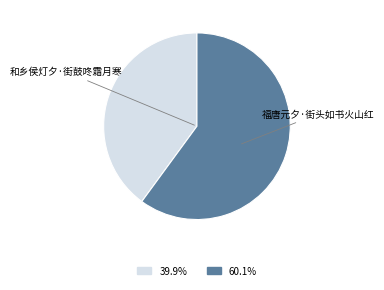

Does any single category account for the majority?

Yes